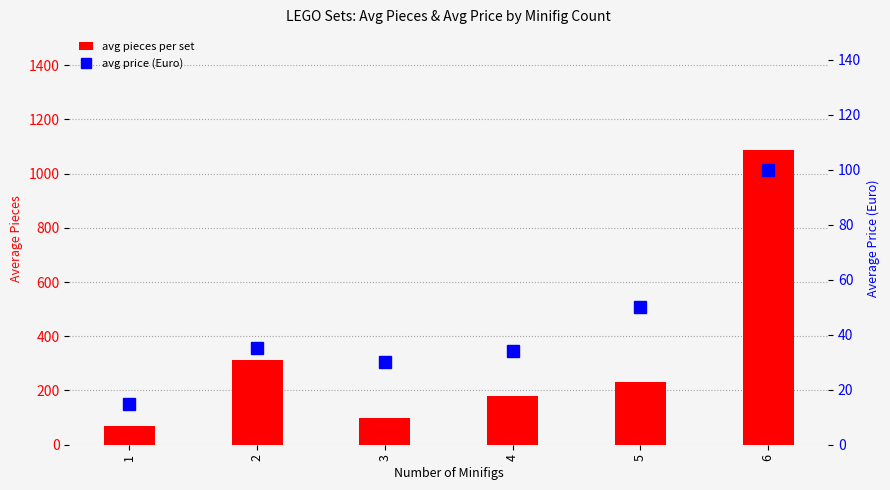

At which category does the chart reach its peak across all series?

6